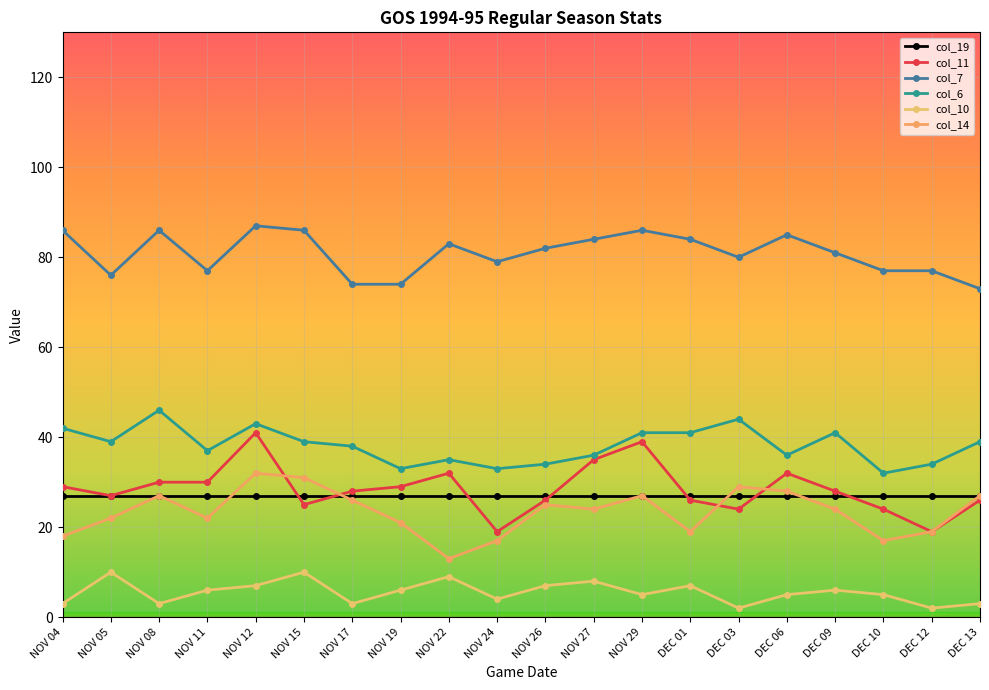

What is the difference between the highest and lowest values at DEC 10?

72